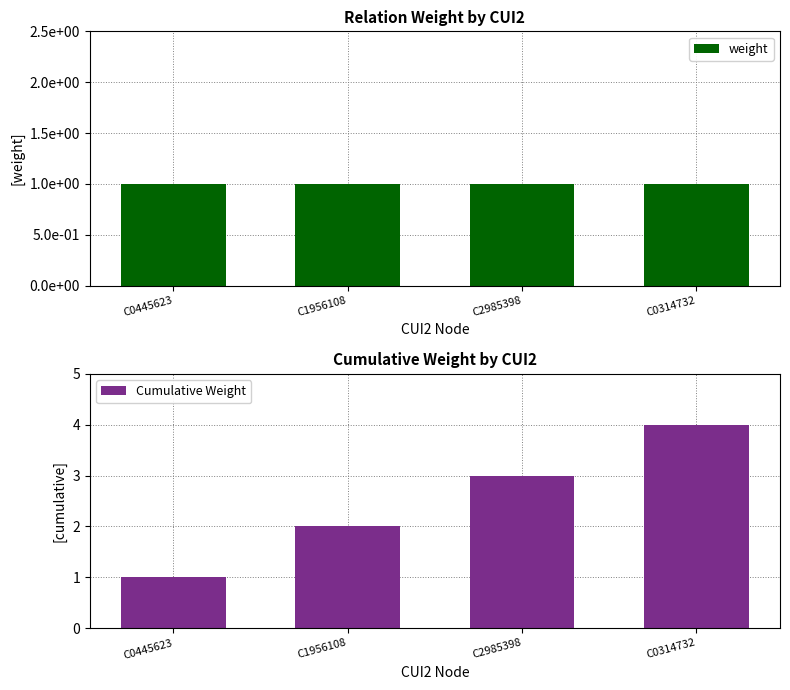

Reading left to right, transcribe all the data shown in this chart.

weight: C0445623=1	C1956108=1	C2985398=1	C0314732=1
Cumulative Weight: C0445623=1	C1956108=2	C2985398=3	C0314732=4